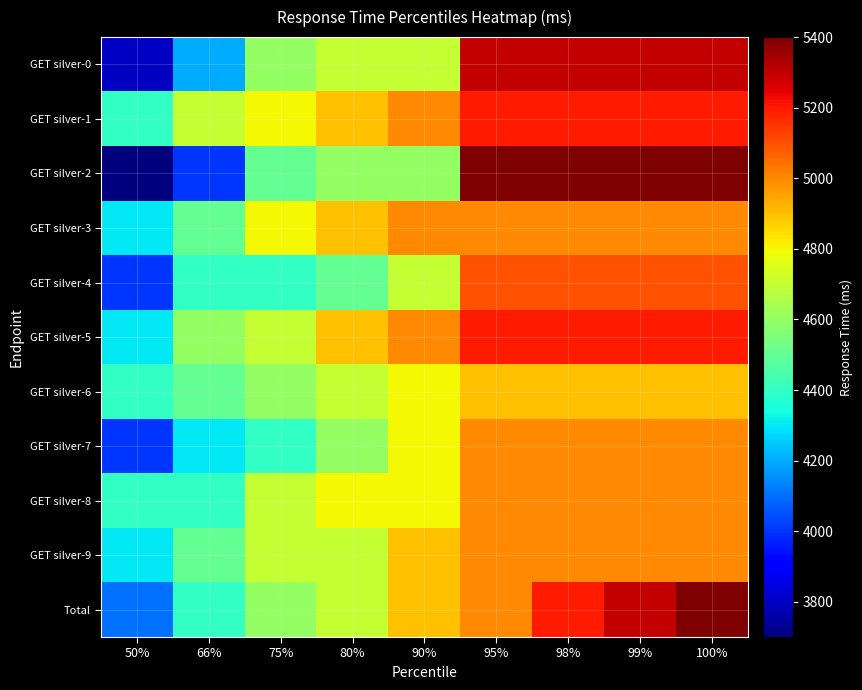

Count the number of categories in the chart.

9